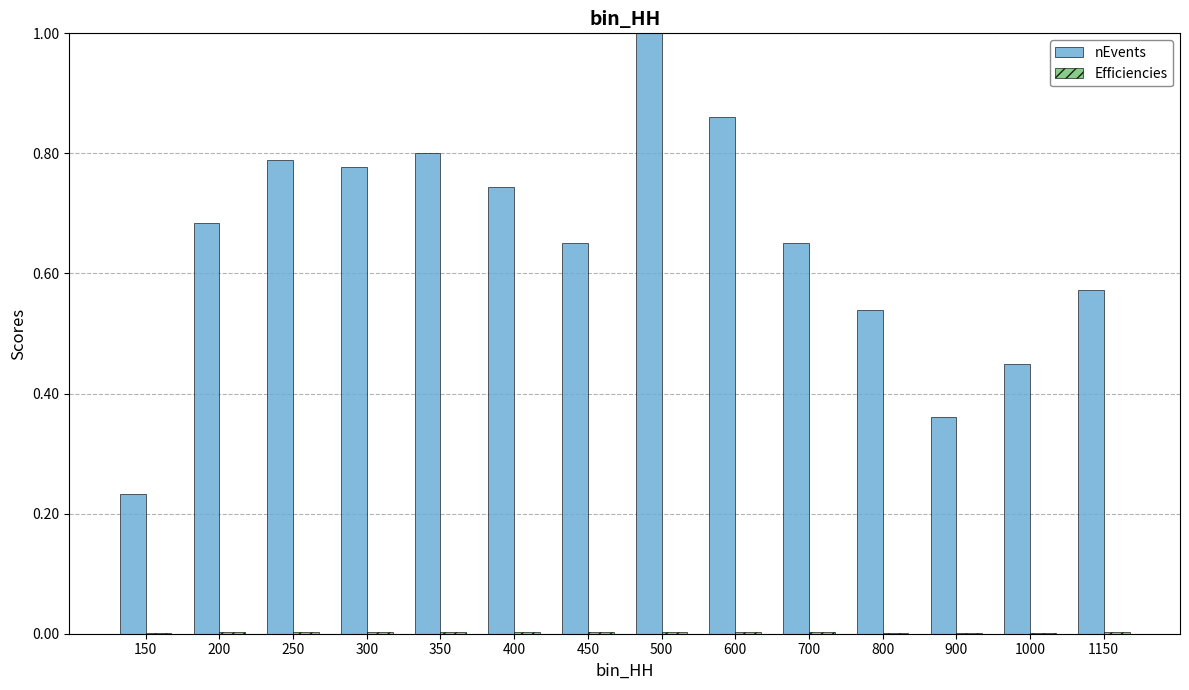

True or false: nEvents has a value of 0.5 at 400.

False